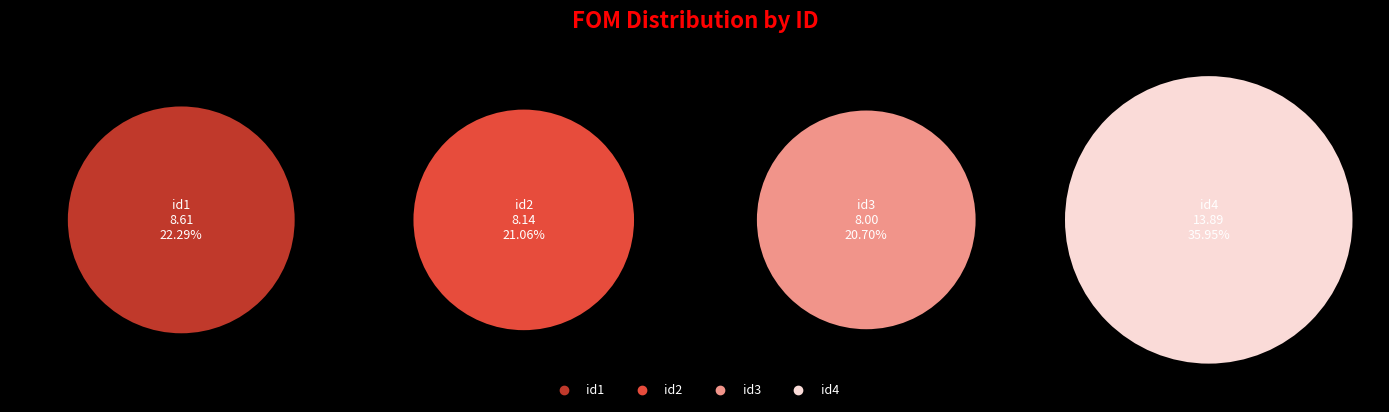

Rank the categories by value from lowest to highest.

id3, id2, id1, id4